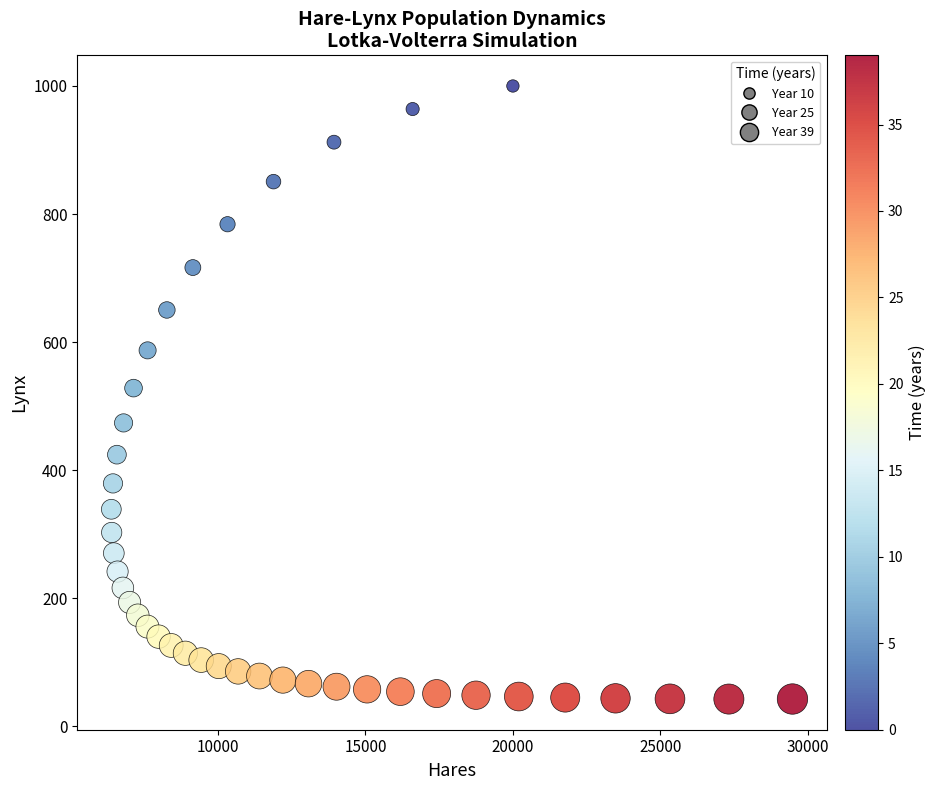

What is the range of X values (max minus min)?

23094.4